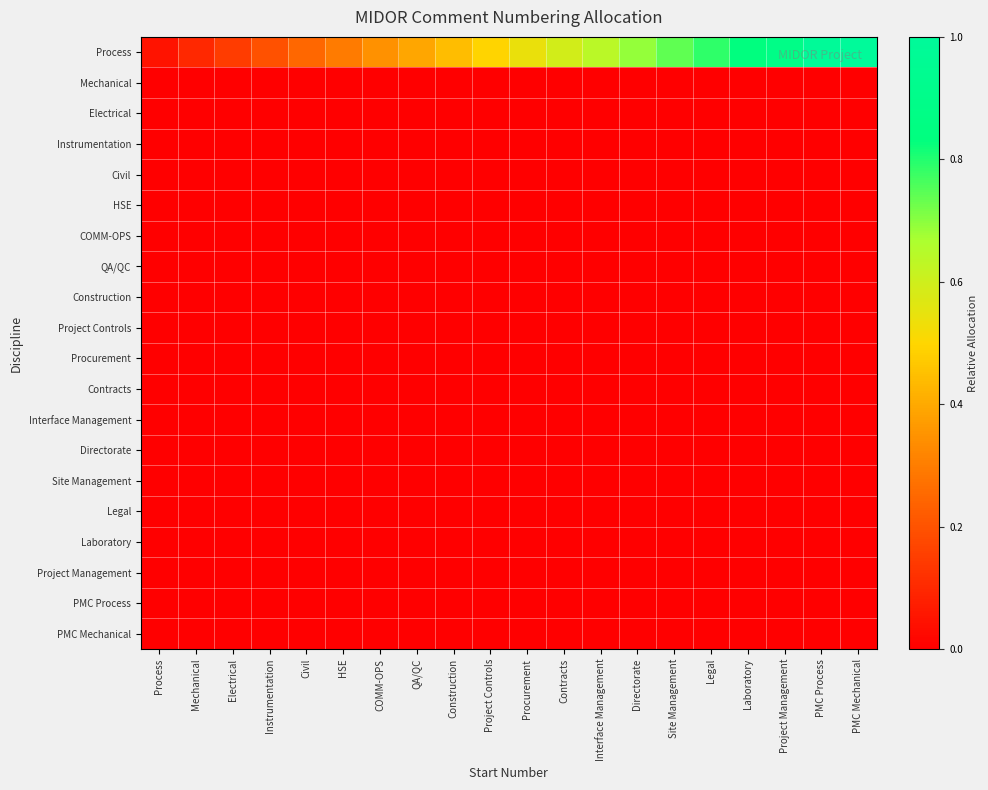

How many categories are shown in the chart?

20